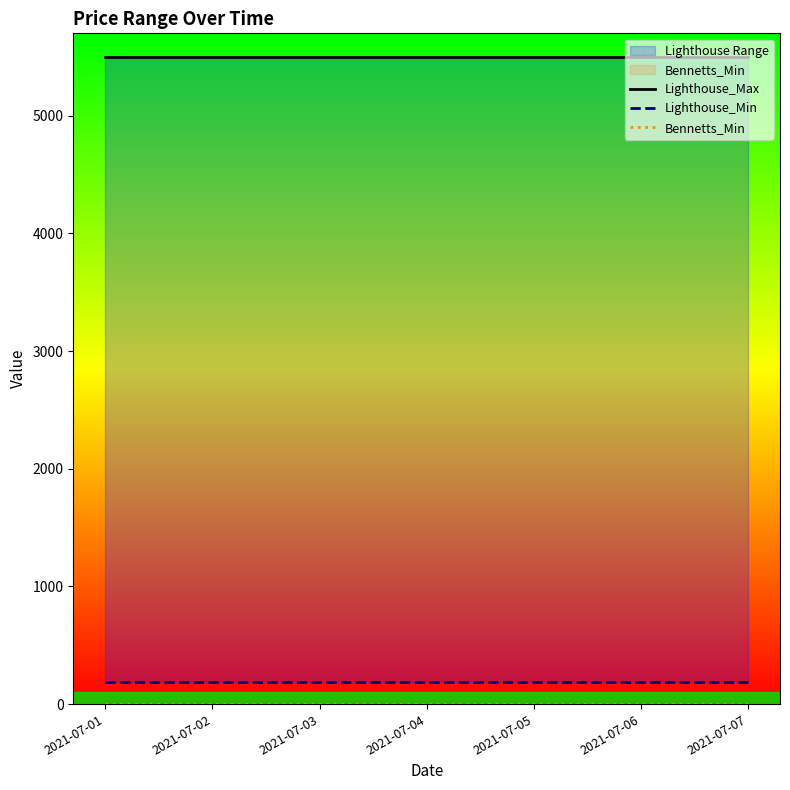

Rank the series by their maximum value, from lowest to highest.

Bennetts_Min, Lighthouse_Min, Lighthouse_Max